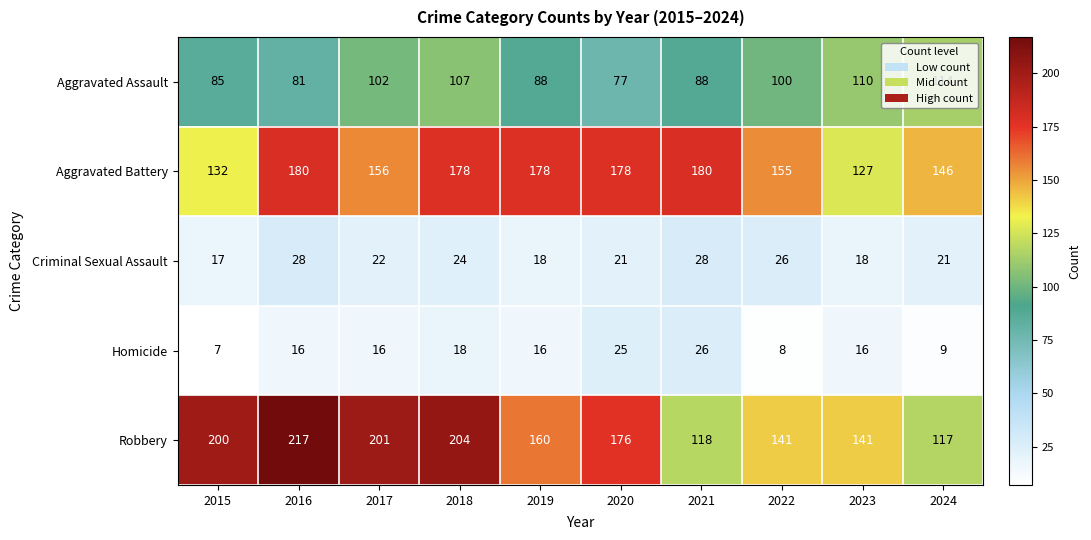

At which category does the chart reach its minimum across all series?

2015